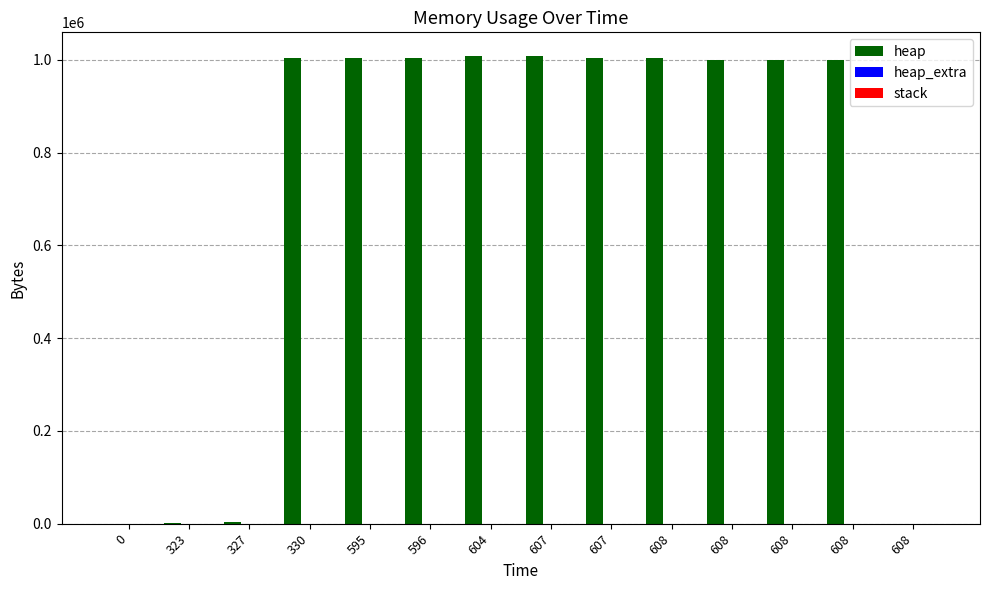

How many categories are shown in the chart?

14